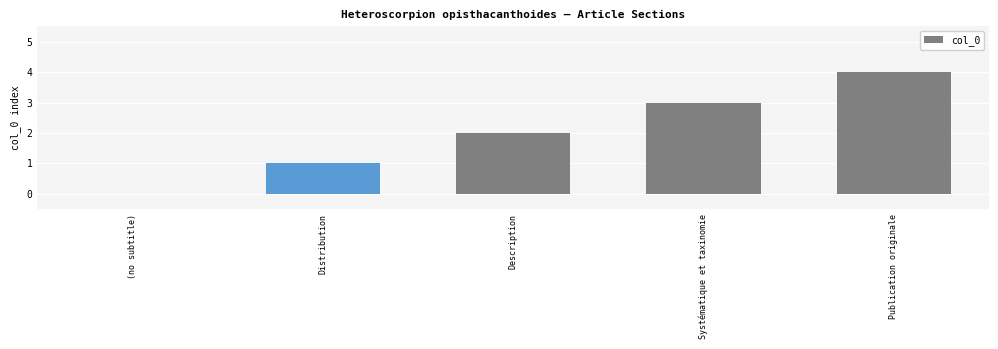

The chart shows a value of 1 at Description. True or false?

False